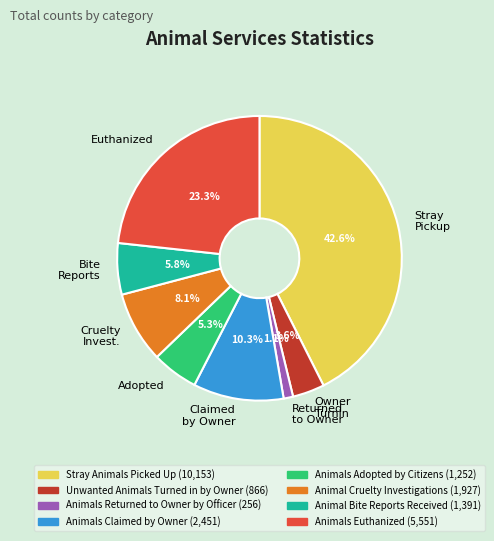

Which has a higher value, Animals Euthanized or Animals Claimed by Owner?

Animals Euthanized